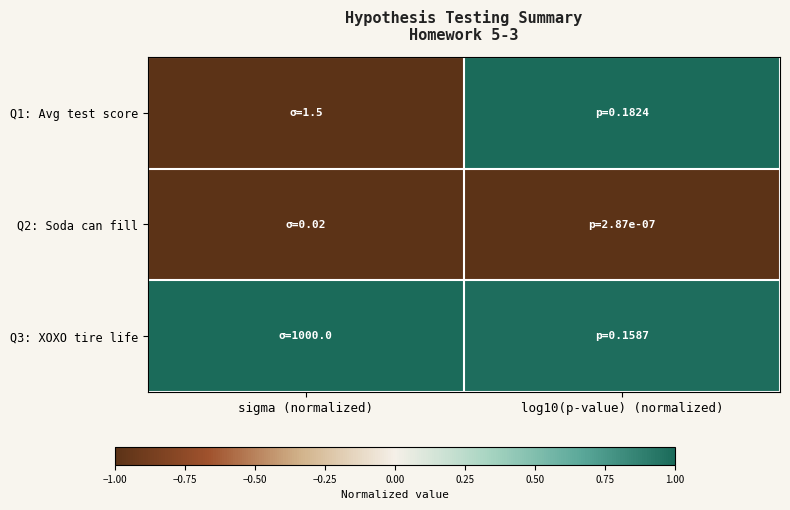

Reading left to right, transcribe all the data shown in this chart.

Q1: Avg test score: sigma (normalized)=-1.0	log10(p-value) (normalized)=1.0
Q2: Soda can fill: sigma (normalized)=-1.0	log10(p-value) (normalized)=-1.0
Q3: XOXO tire life: sigma (normalized)=1.0	log10(p-value) (normalized)=1.0